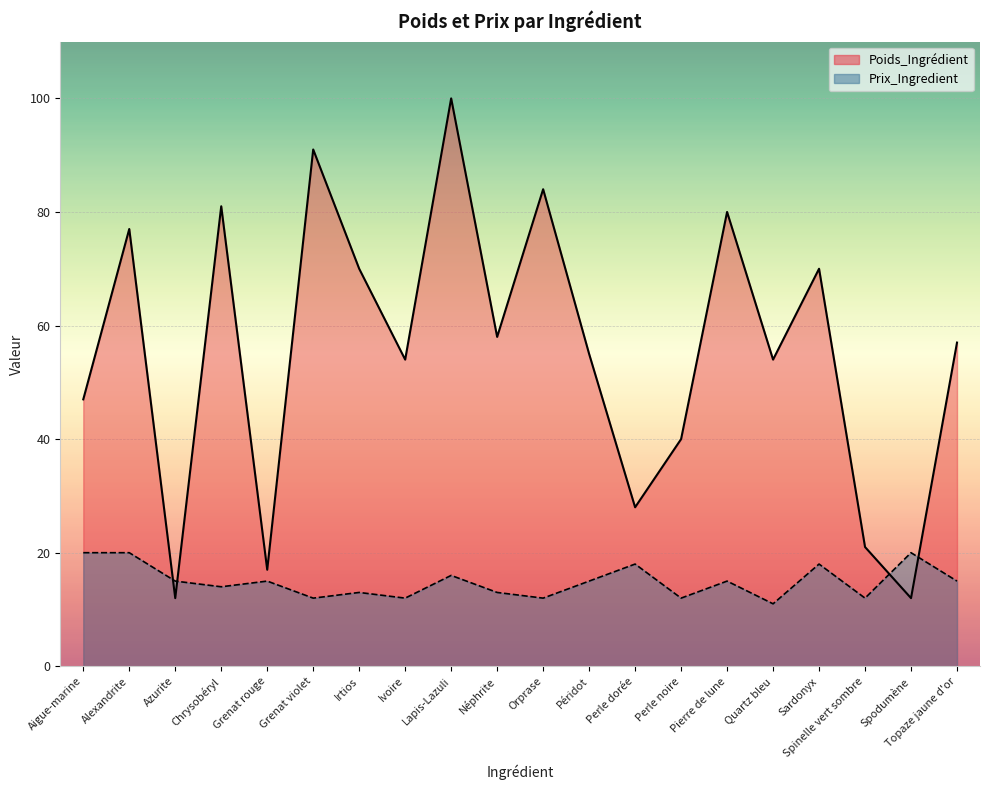

What position from the right is Orprase?

10